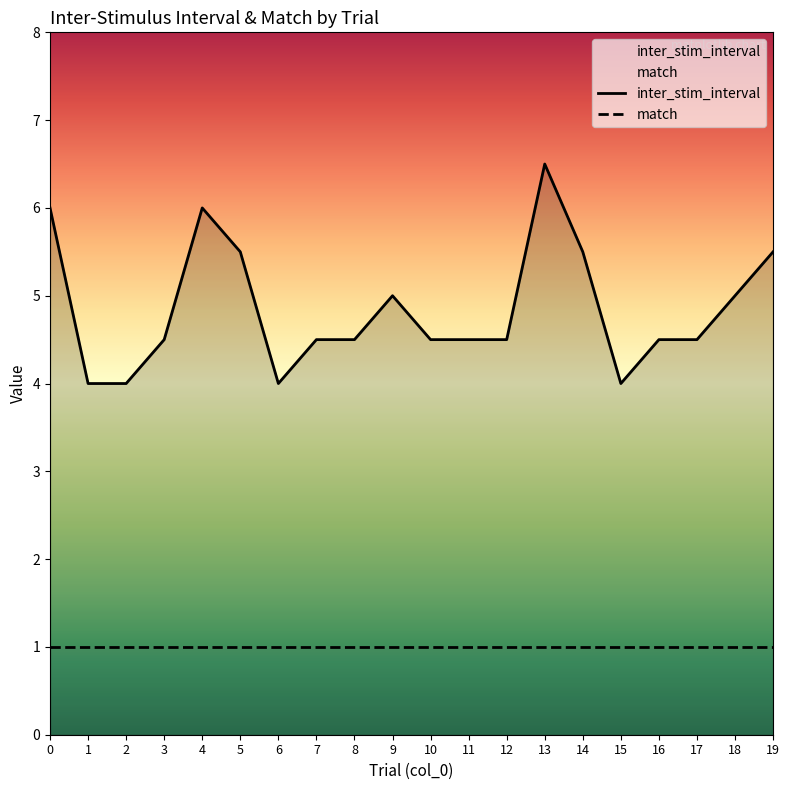

Reading left to right, extract all data points from this chart.

inter_stim_interval: 6.0	4.0	4.0	4.5	6.0	5.5	4.0	4.5	4.5	5.0	4.5	4.5	4.5	6.5	5.5	4.0	4.5	4.5	5.0	5.5
match: 1.0	1.0	1.0	1.0	1.0	1.0	1.0	1.0	1.0	1.0	1.0	1.0	1.0	1.0	1.0	1.0	1.0	1.0	1.0	1.0